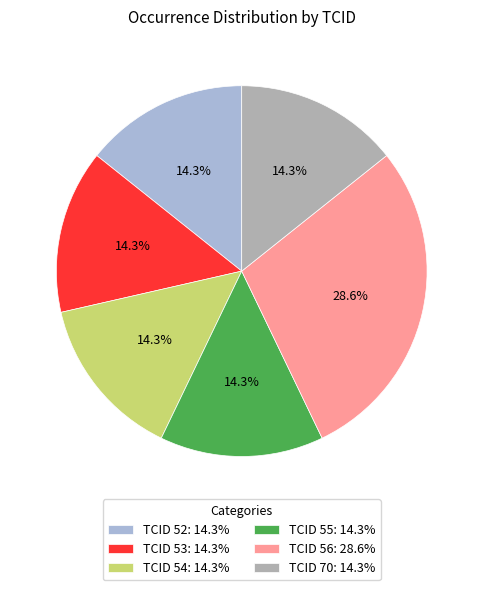

Count the number of slices in the pie.

6